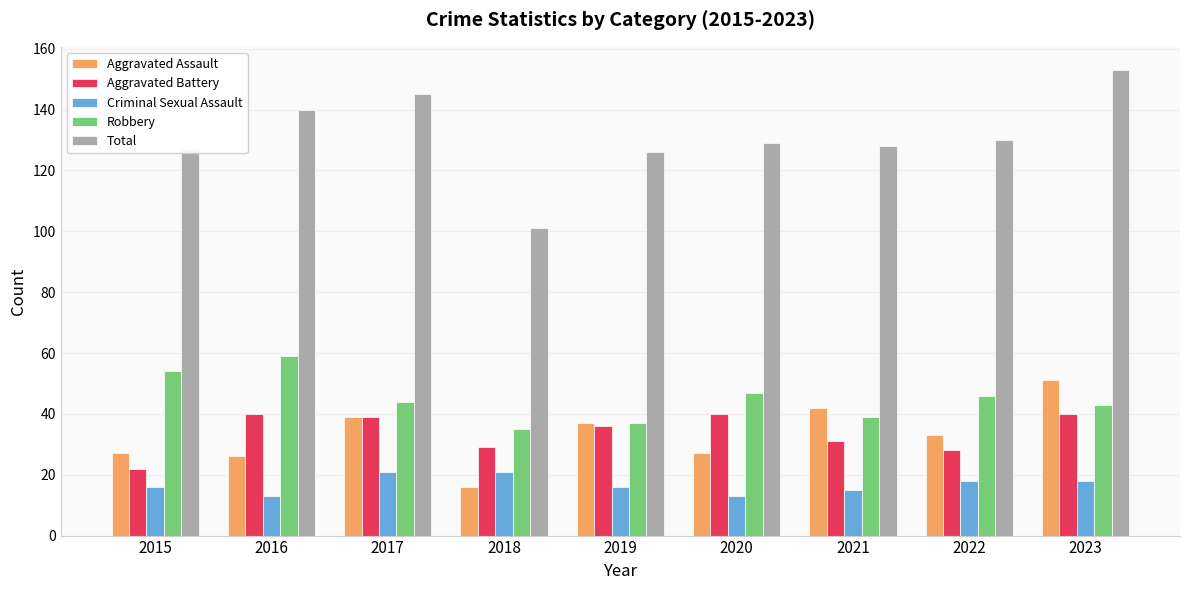

What is the lowest value of the Aggravated Assault series?

16